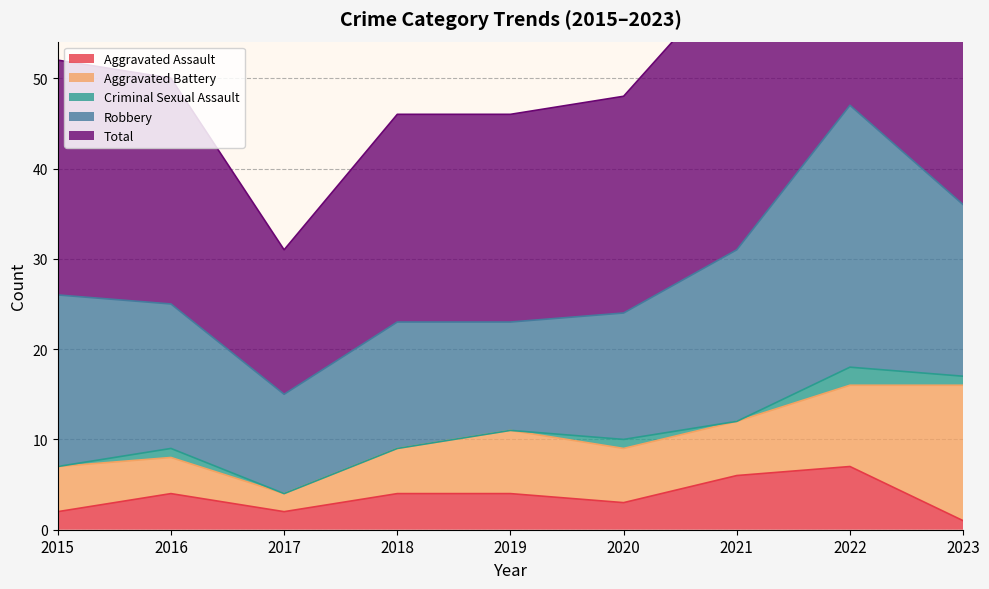

Is it true that Aggravated Assault equals 4 at 2016?

True